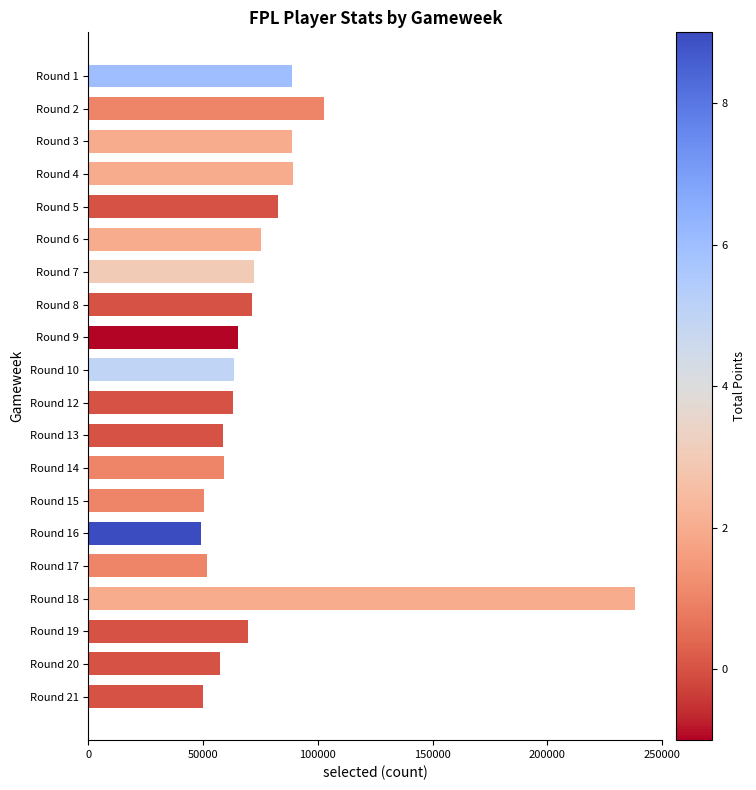

Is it true that the value at Round 1 is 88657?

True